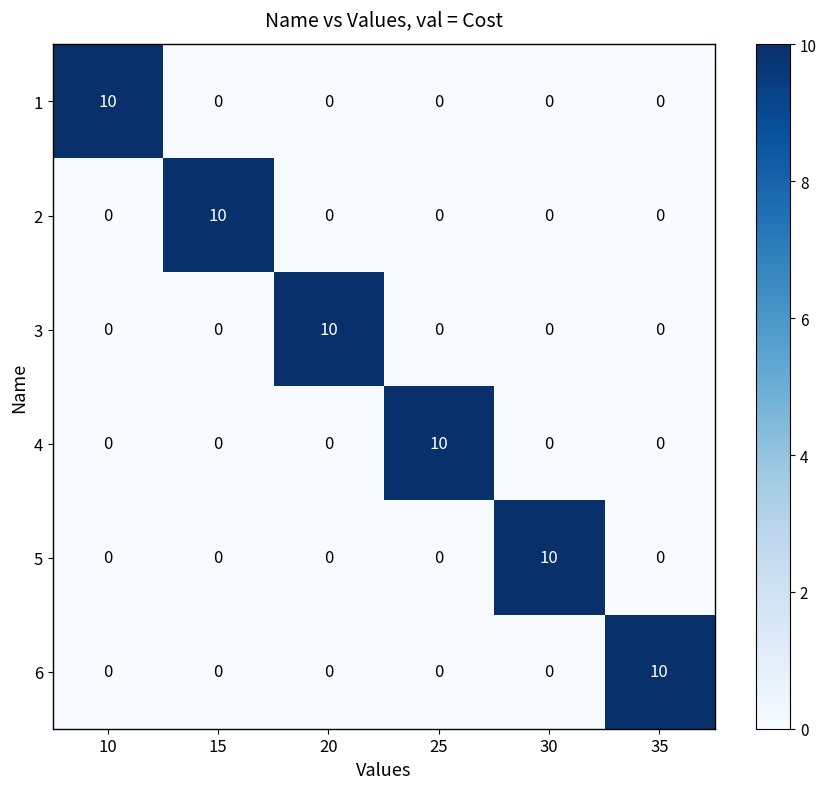

How many series are shown in this chart?

6